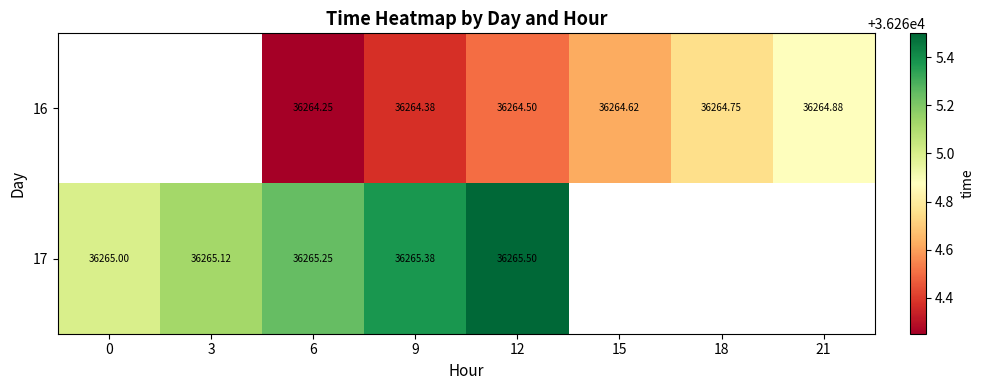

Count the number of categories in the chart.

8